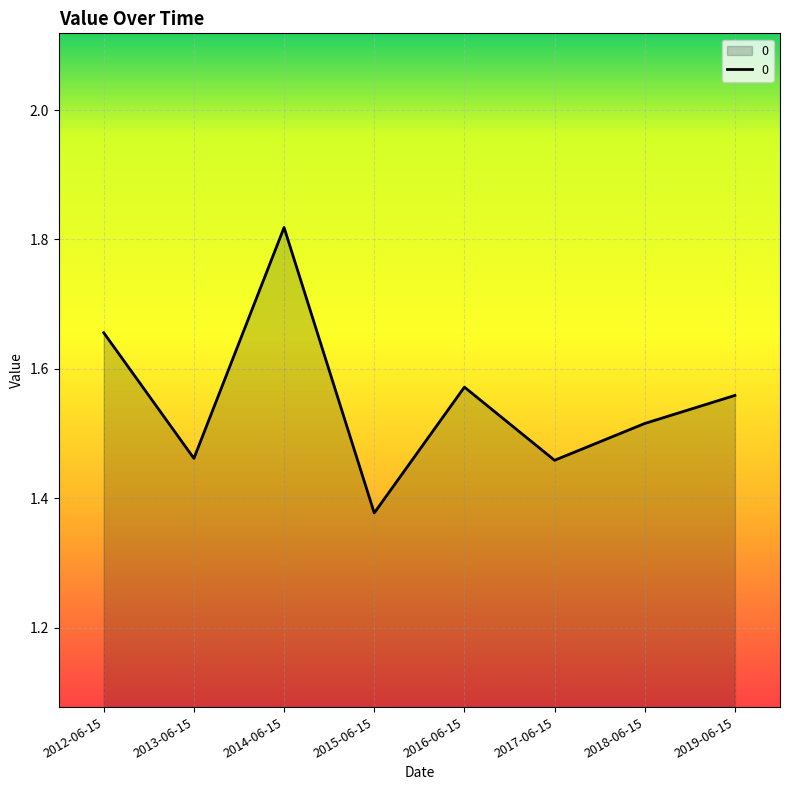

How many interior local peaks (higher than both neighbors) does the data have?

2